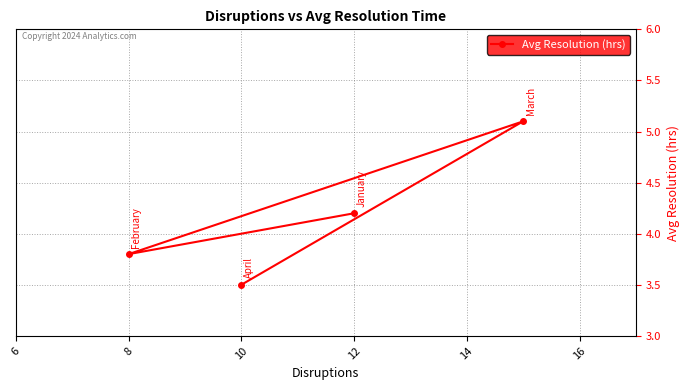

What is the value of the 1st point from the left?

4.2